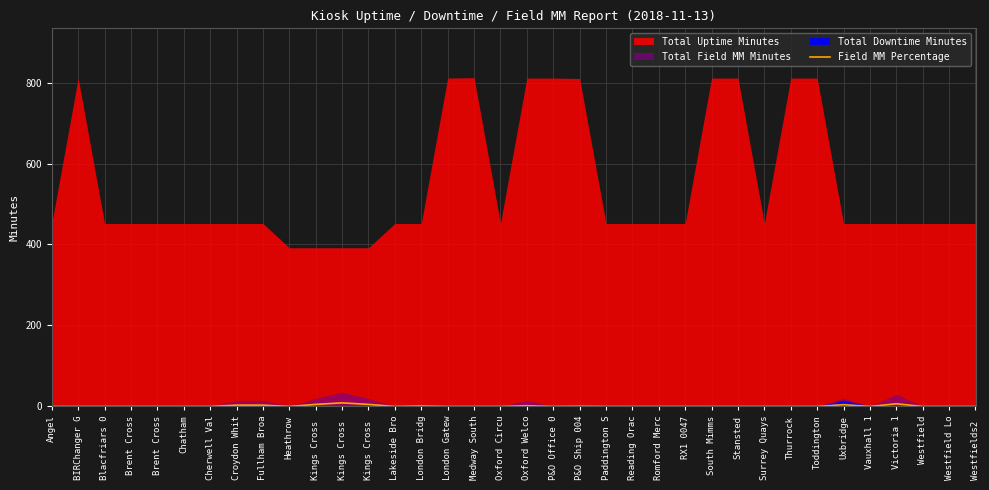

Where is the data nearest to the value 4?

Uxbridge